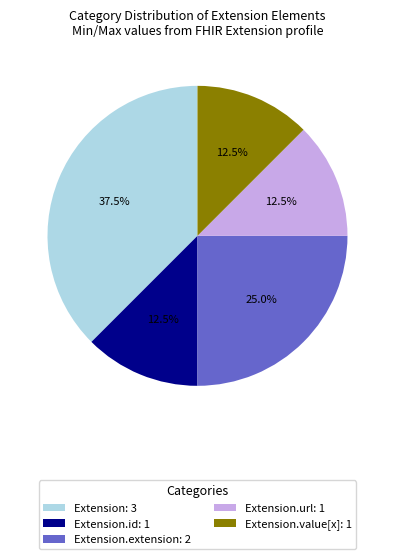

How many segments does this pie chart have?

5